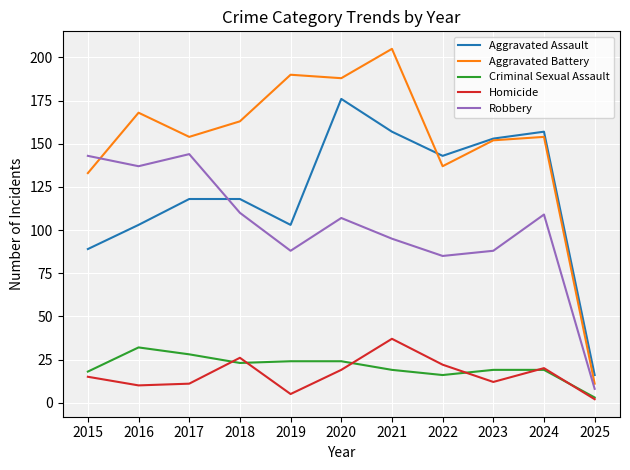

The Aggravated Assault series shows 217 at 2022. True or false?

False